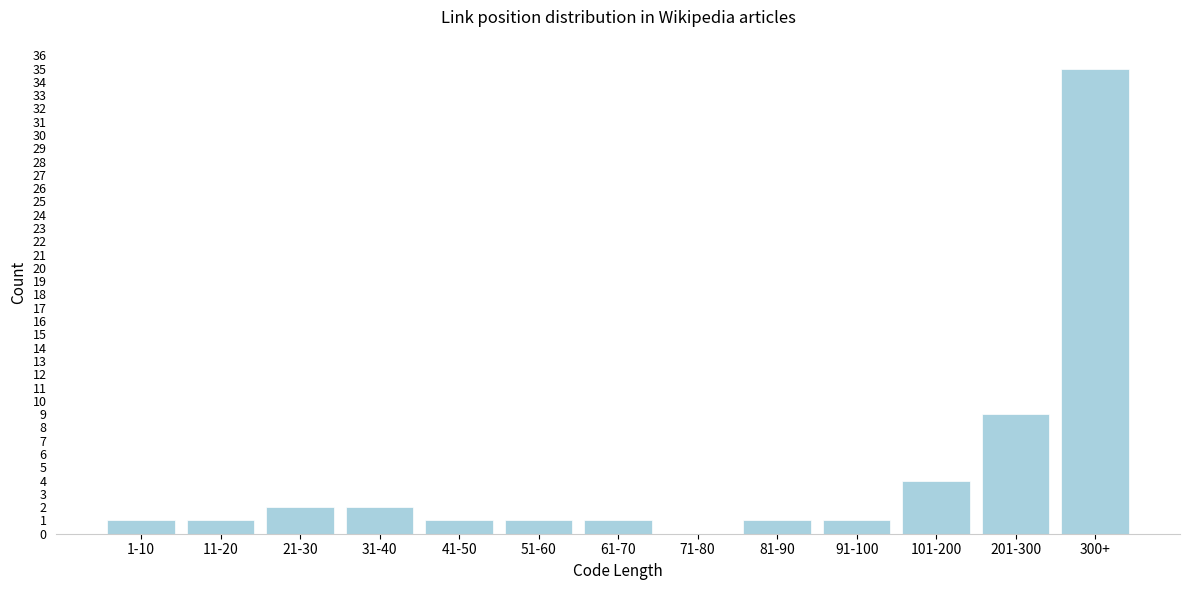

Reading left to right, list all the values displayed in this chart.

1-10=1	11-20=1	21-30=2	31-40=2	41-50=1	51-60=1	61-70=1	71-80=0	81-90=1	91-100=1	101-200=4	201-300=9	300+=35